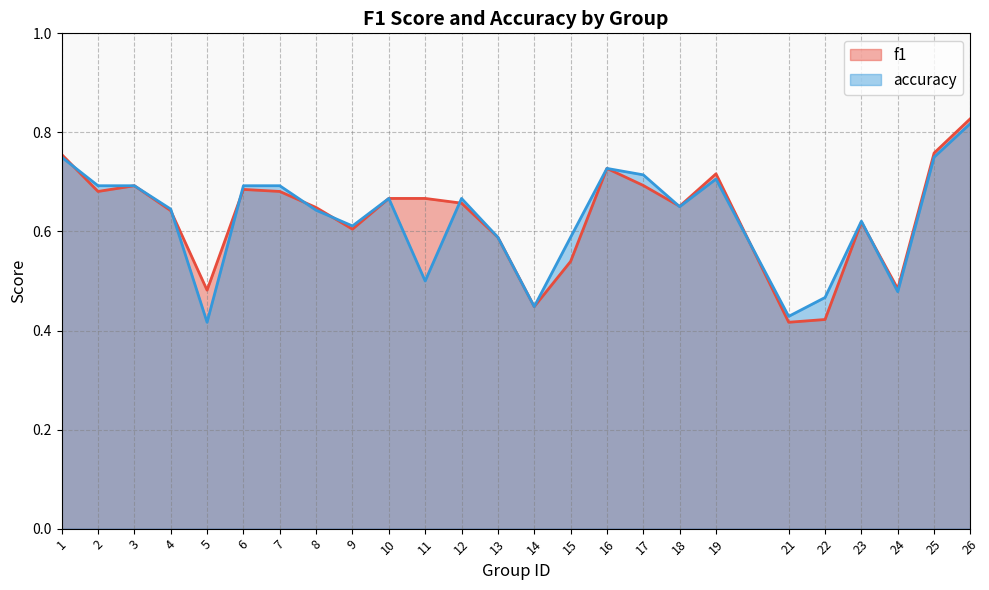

Which category has the lowest value in the f1 series?

21